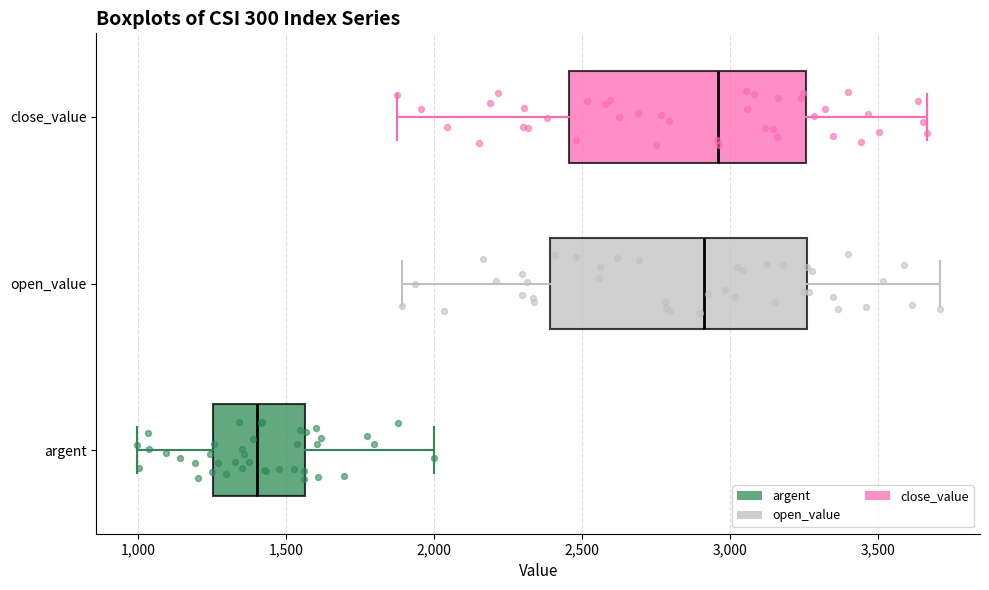

Which box has the furthest to the left median line?

argent